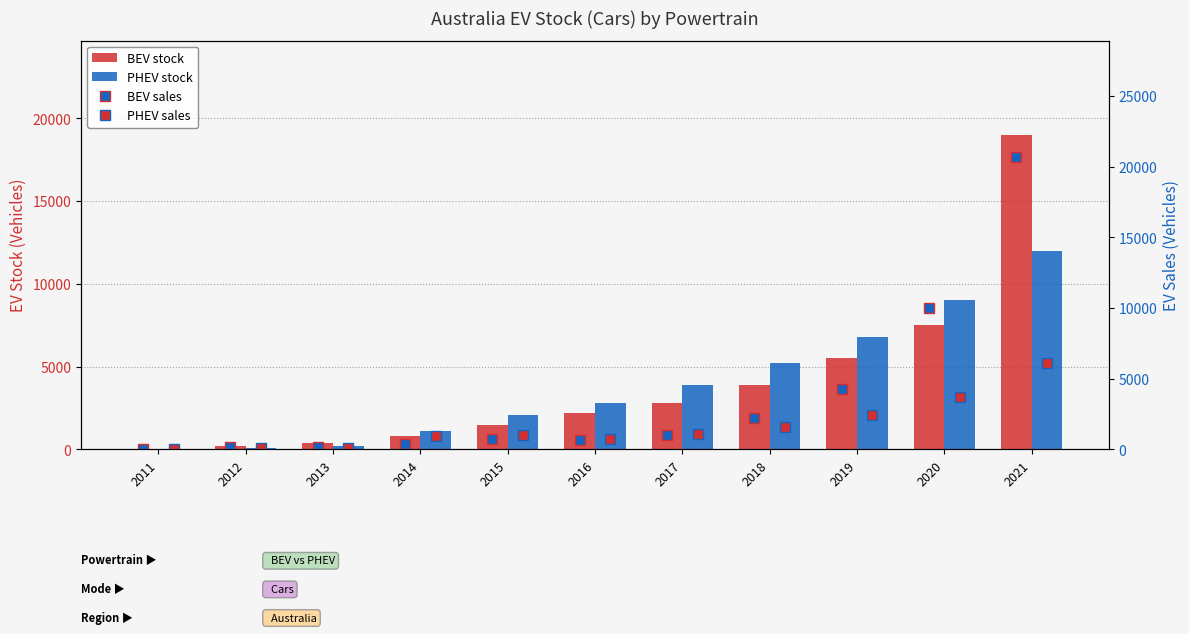

The value of PHEV sales at 2014 is 950. True or false?

True